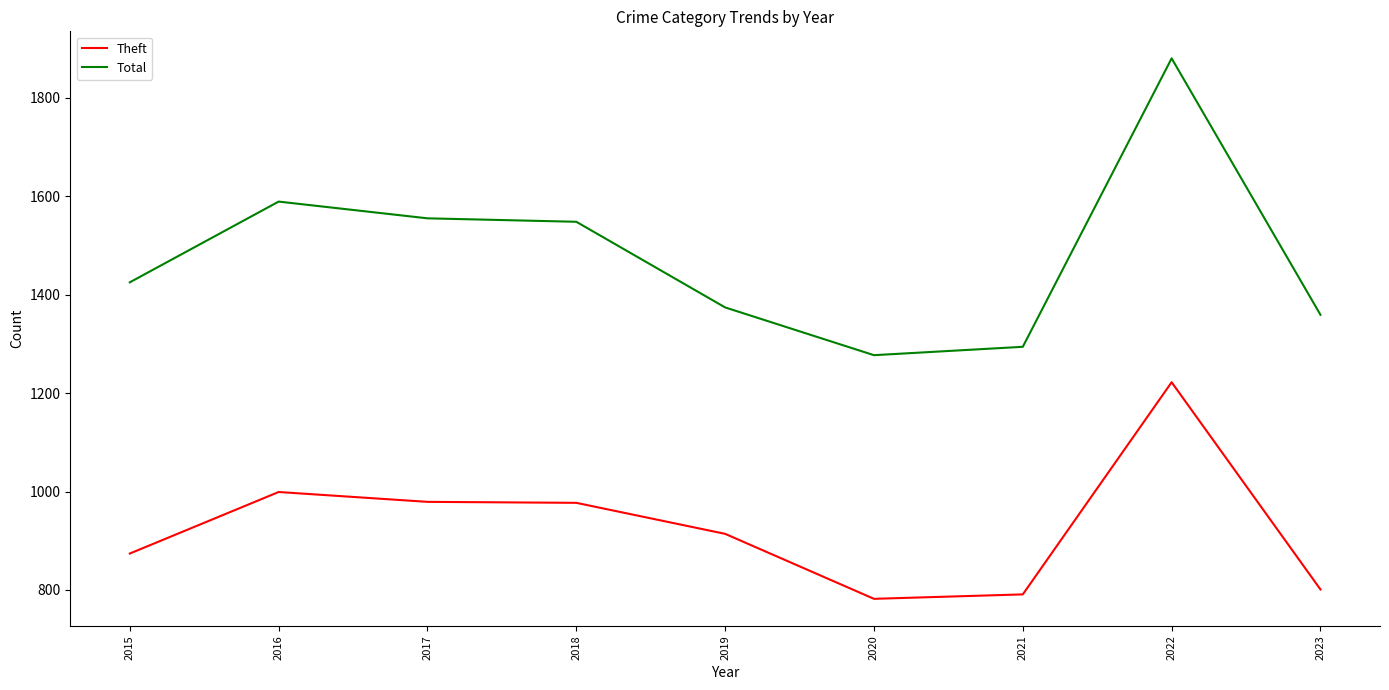

At how many categories does at least one series exceed 871?

9